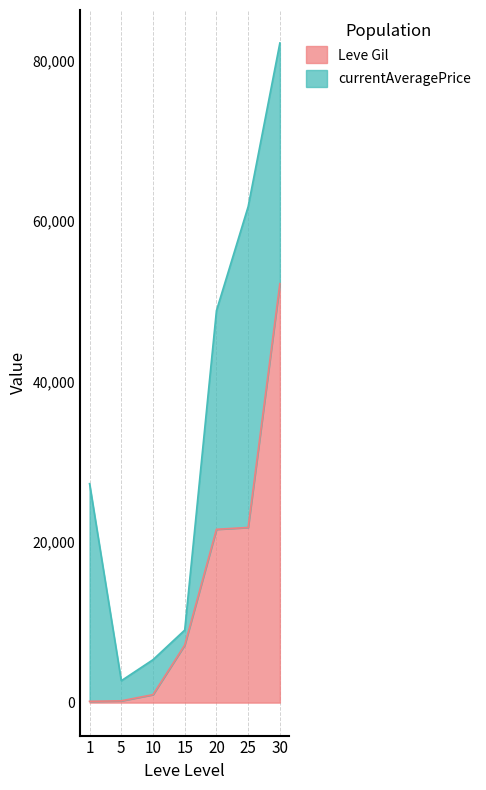

At which category is the sum across all series the highest?

30